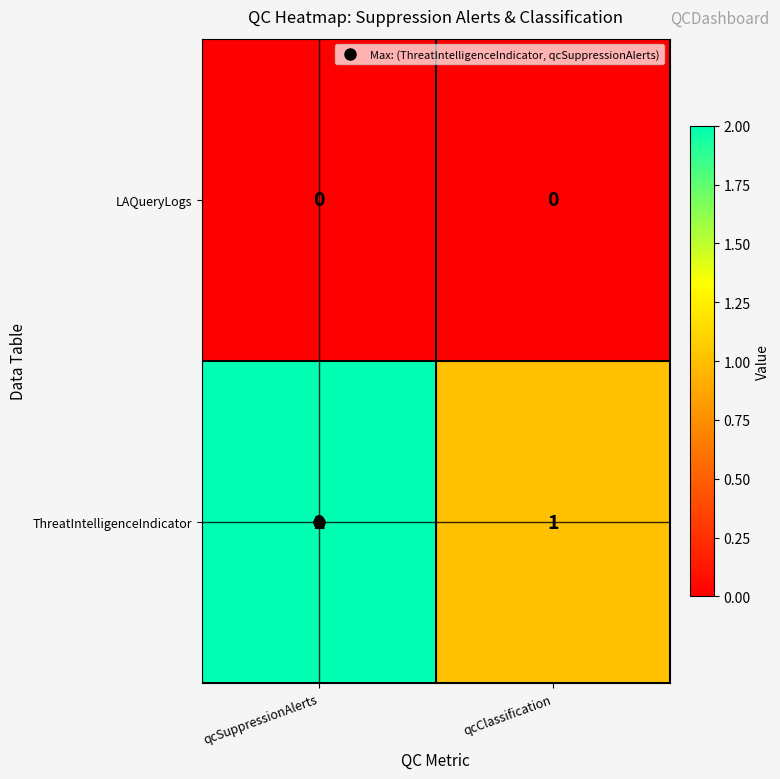

The value of ThreatIntelligenceIndicator at qcClassification is 2. True or false?

False